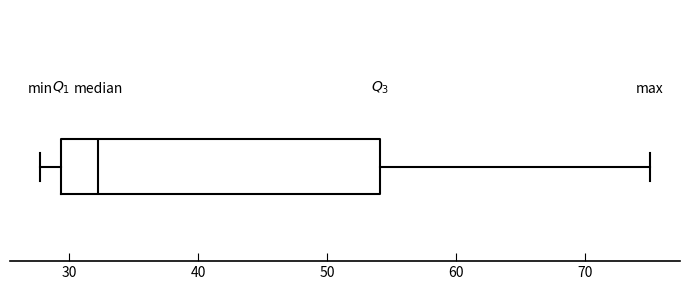

Where does the median line of the box sit on the x-axis? The values are not printed on the chart, so give them approximately, as read against the axis.

32